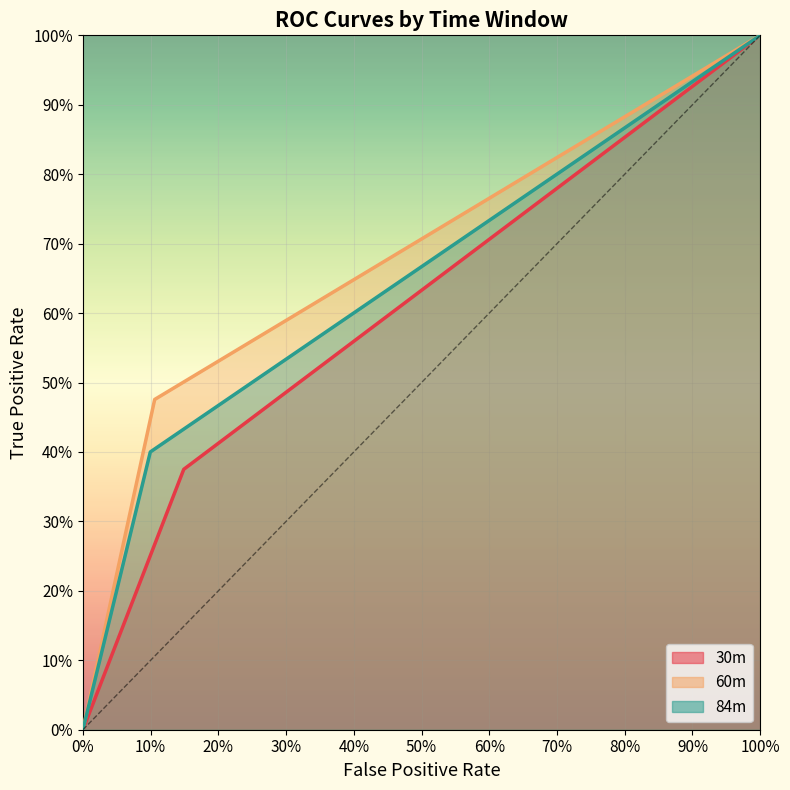

Count the 30m_TPR values in the range 0 to 1.

3